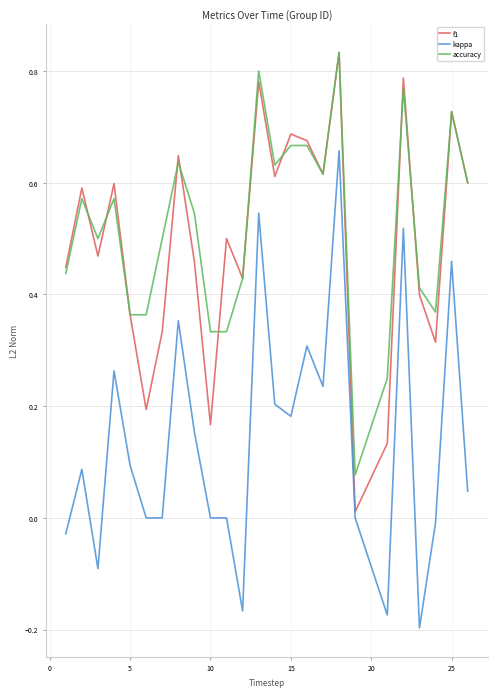

Which series has the widest spread of values?

kappa